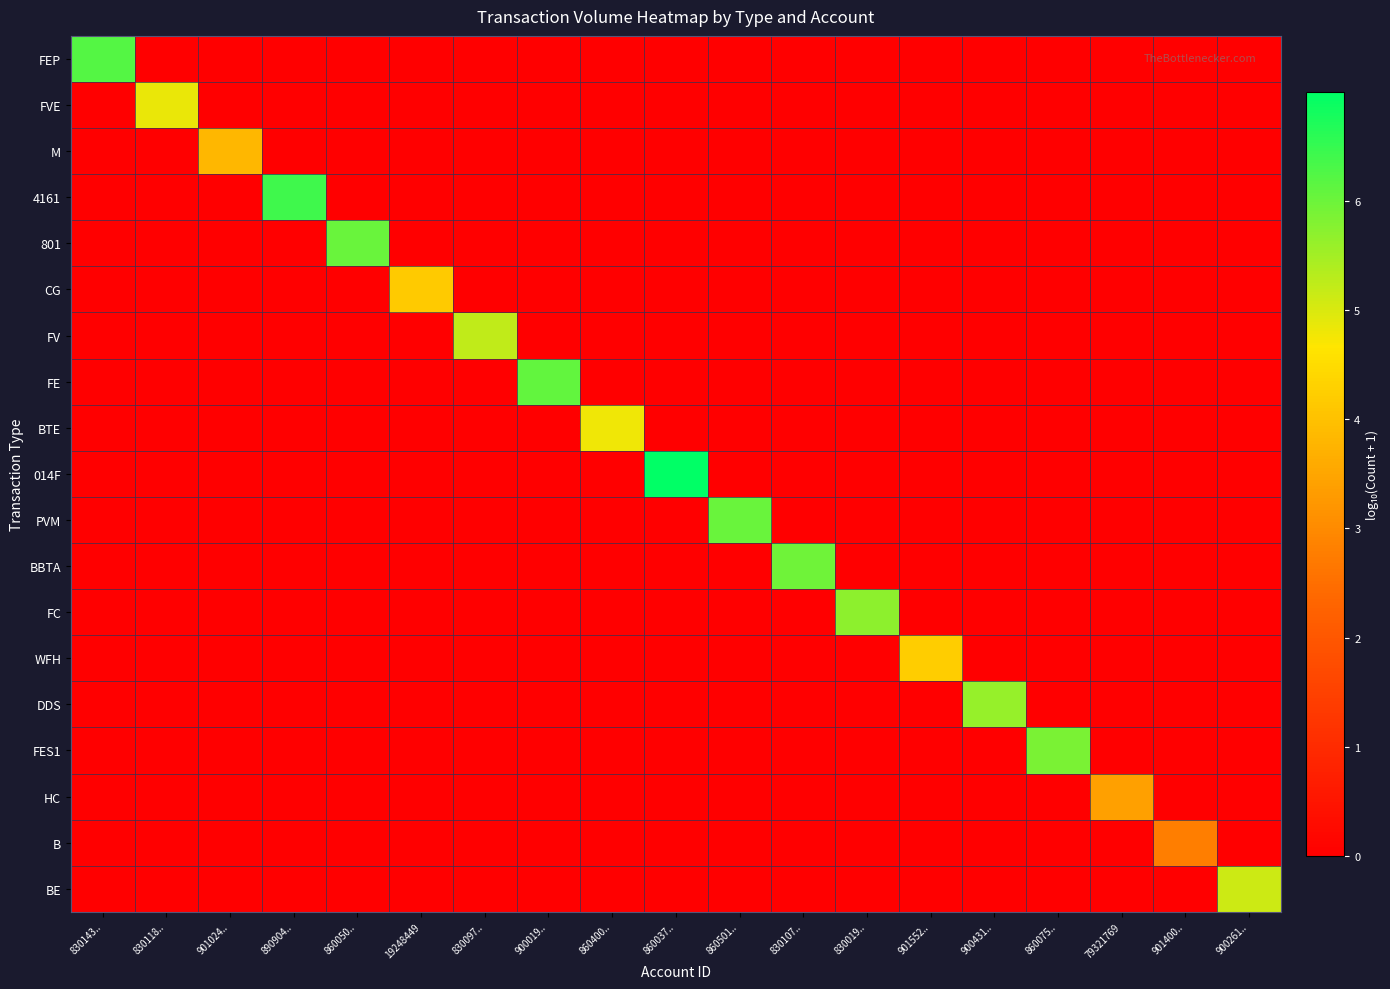

Which series has the largest total across all categories?

014F